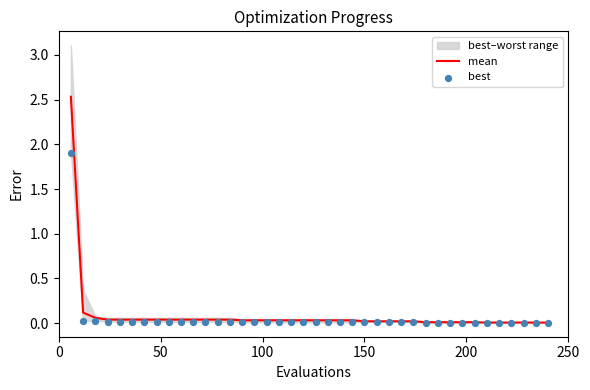

Is the value of best at 250 greater than the value of mean at 18?

No